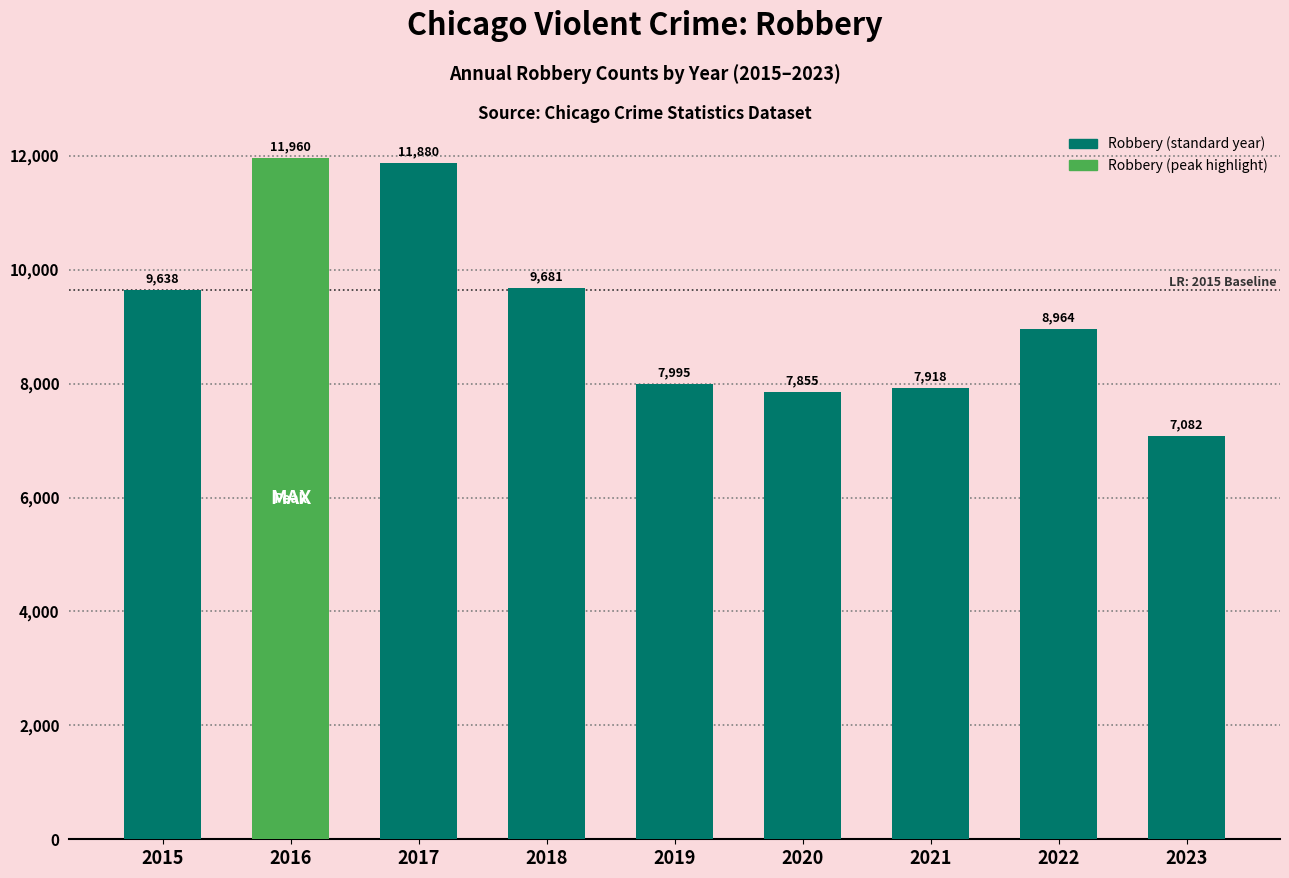

How many series are shown in this chart?

1